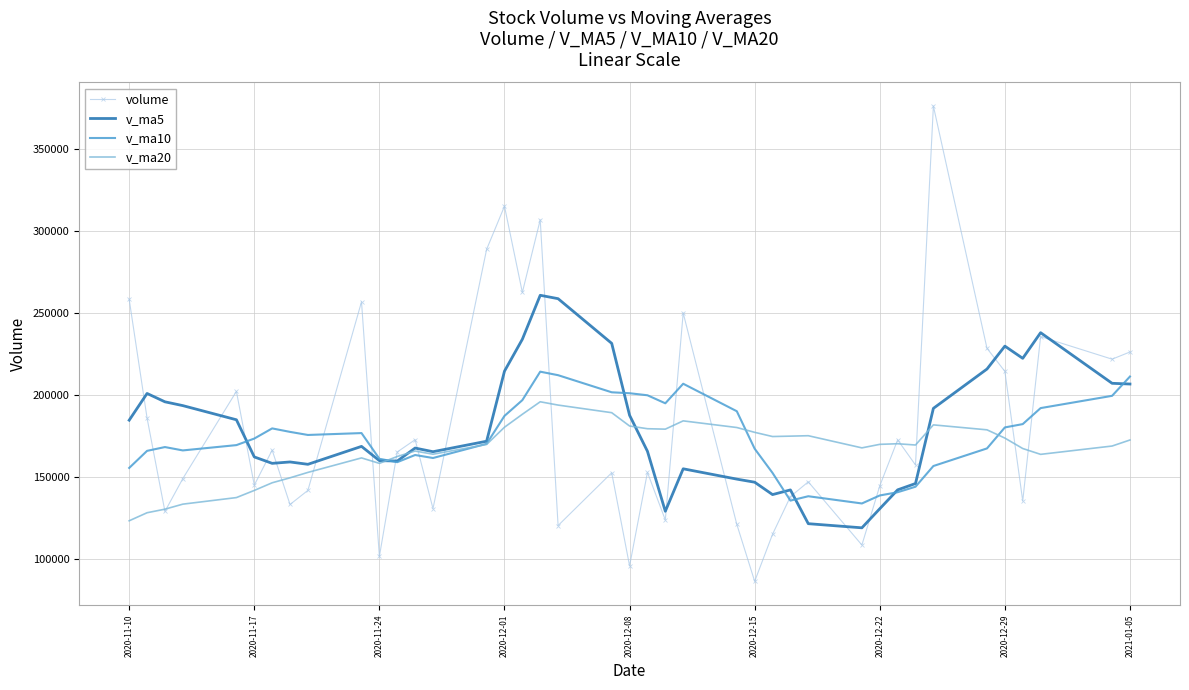

Rank the series by their maximum value, from highest to lowest.

volume, v_ma5, v_ma10, v_ma20